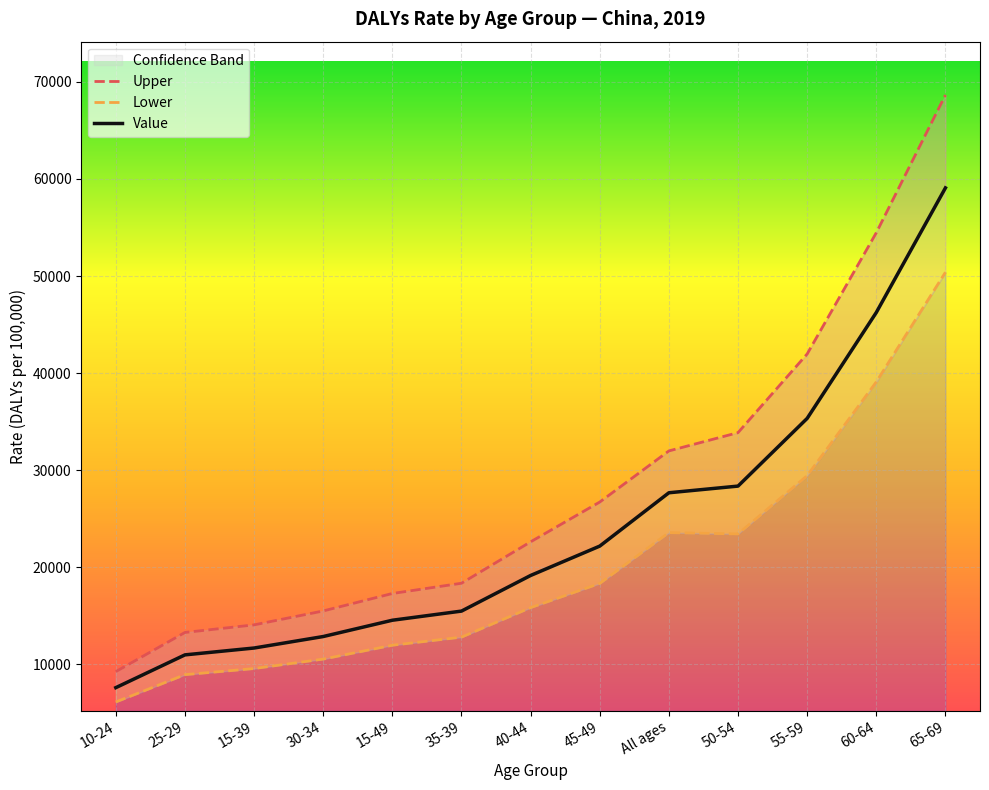

Which series has the widest spread of values?

Upper